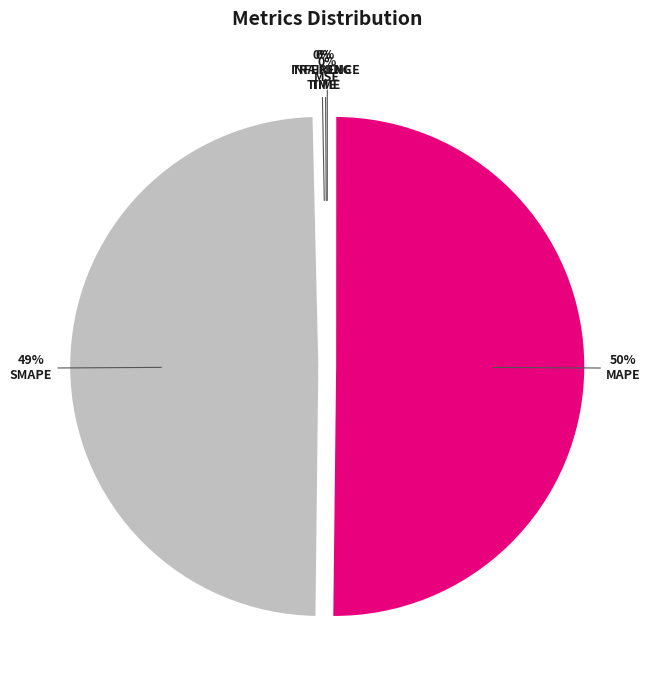

To the nearest percent, what is the average slice percentage?

20%